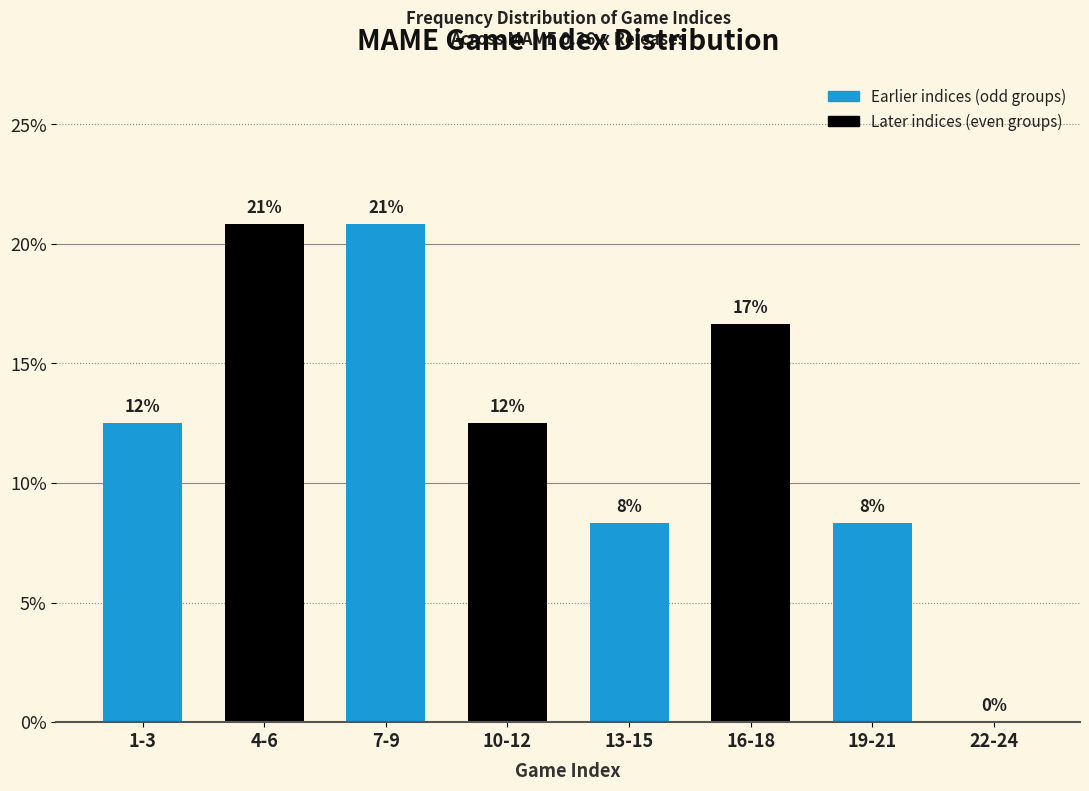

Are the bars horizontal?

No